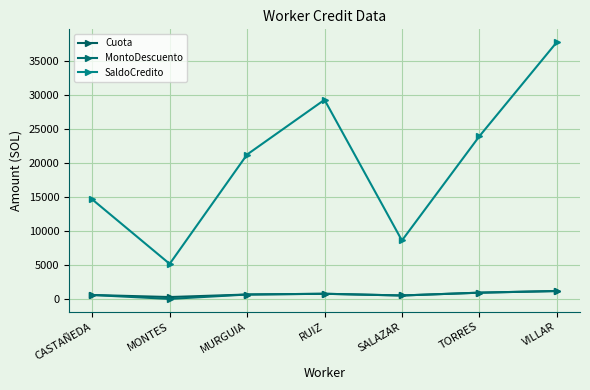

What is the value of the SaldoCredito point at the 6th from the left?

23956.6